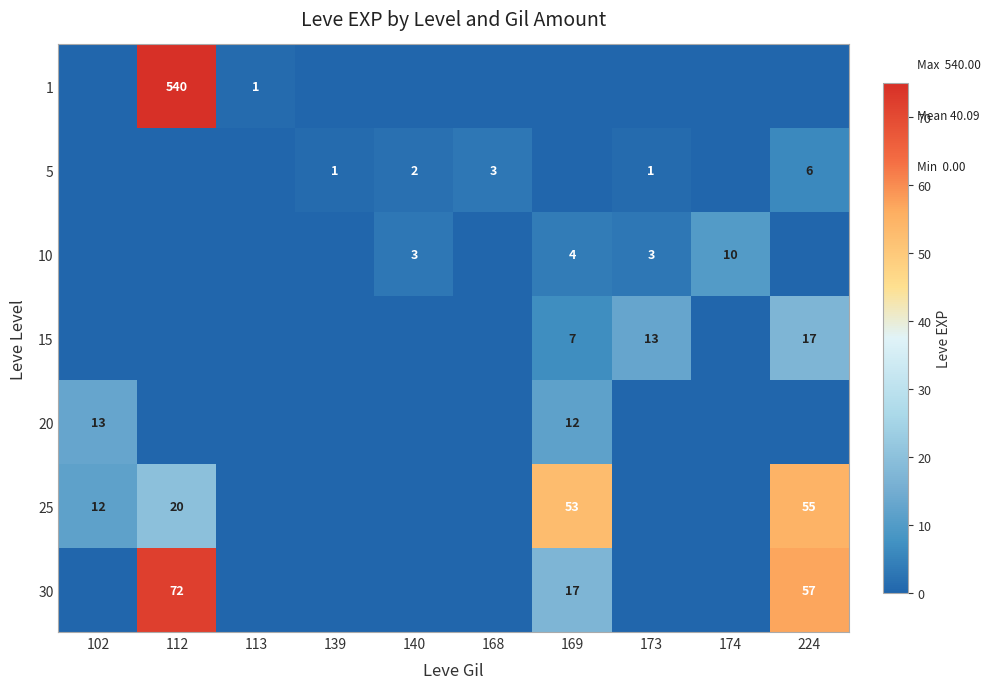

At which category is the sum across all series the highest?

112